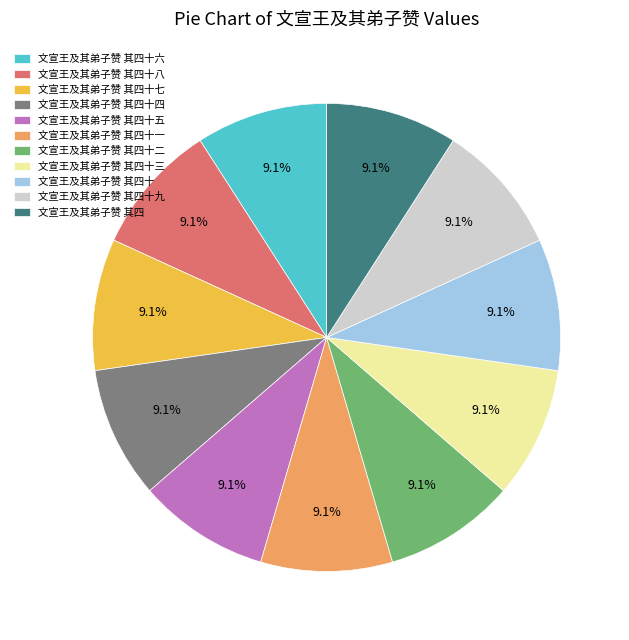

What is the ratio of the value at 文宣王及其弟子赞 其四十七 to the value at 文宣王及其弟子赞 其四十六?

1.0